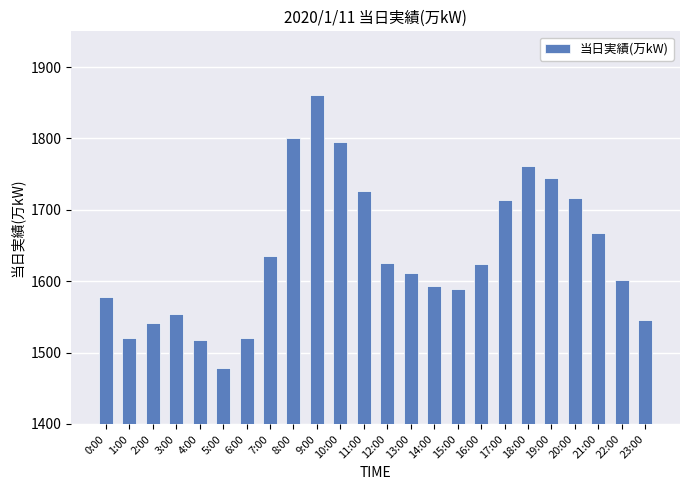

At which category does the chart reach its minimum across all series?

5:00